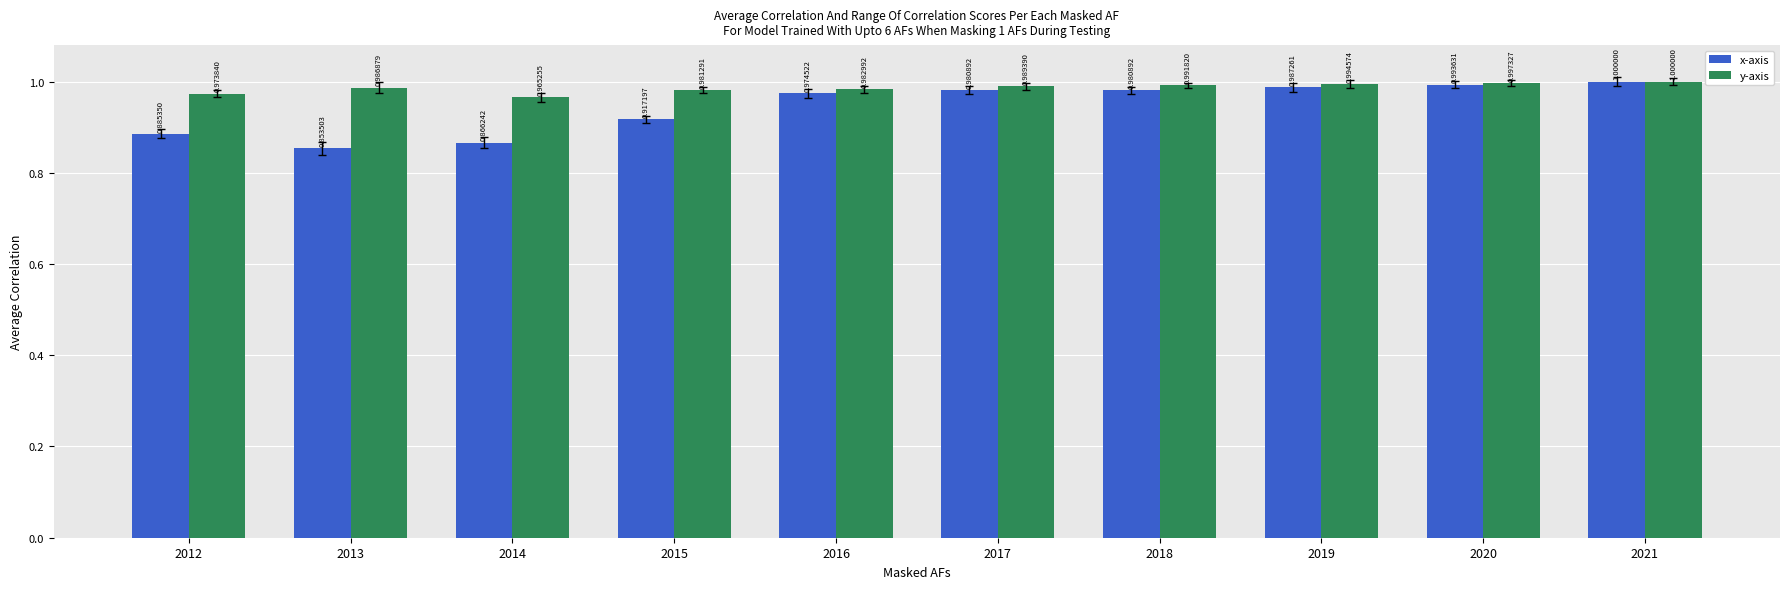

What is the value of the y-axis bar at the 3rd from the left?

1.0